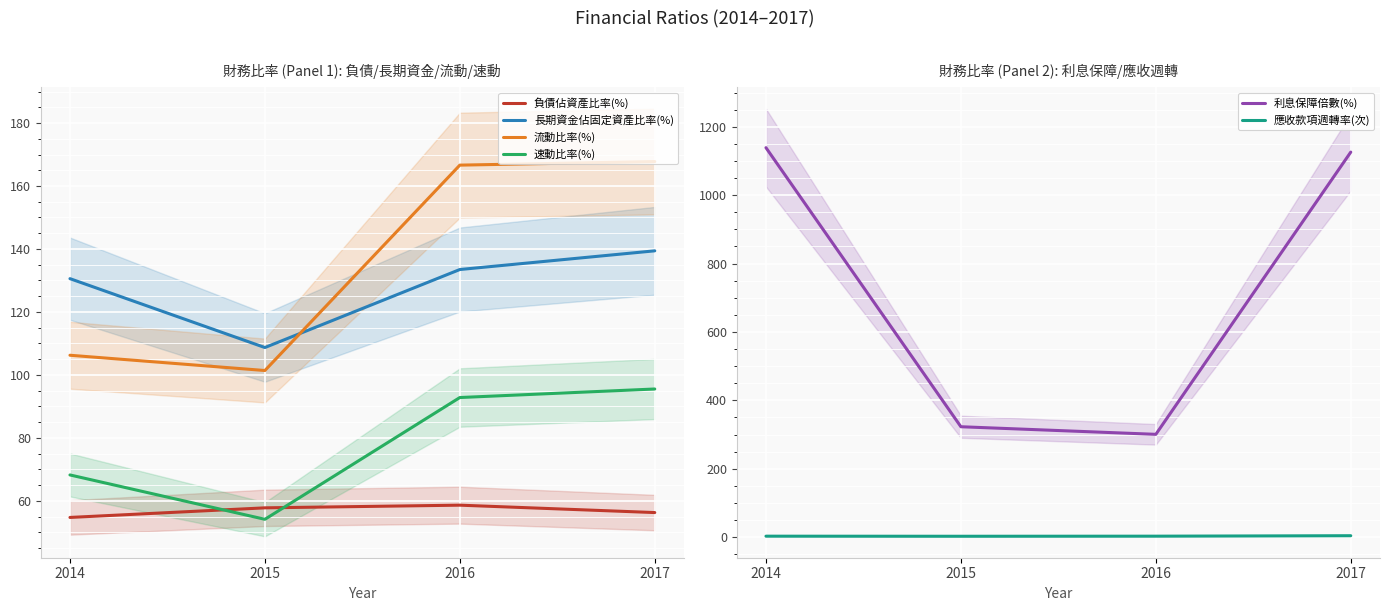

True or false: 流動比率(%) has more than 2 points higher than both neighbors.

False